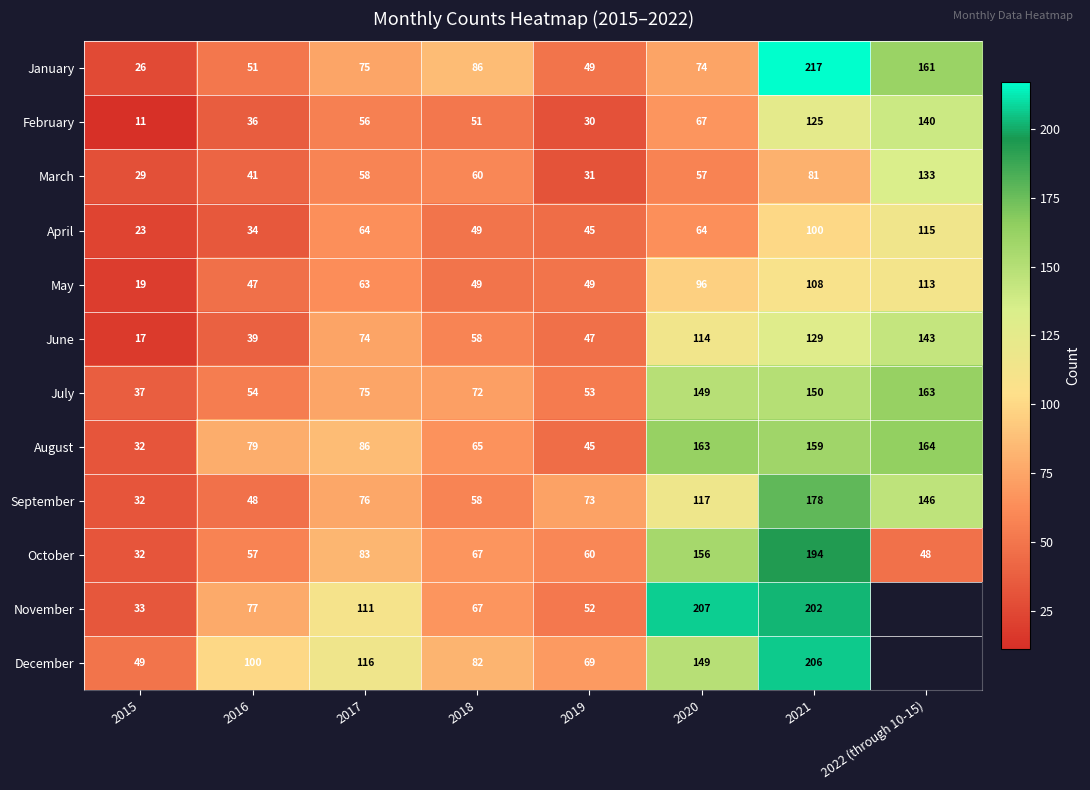

At how many categories does at least one series exceed 104?

4